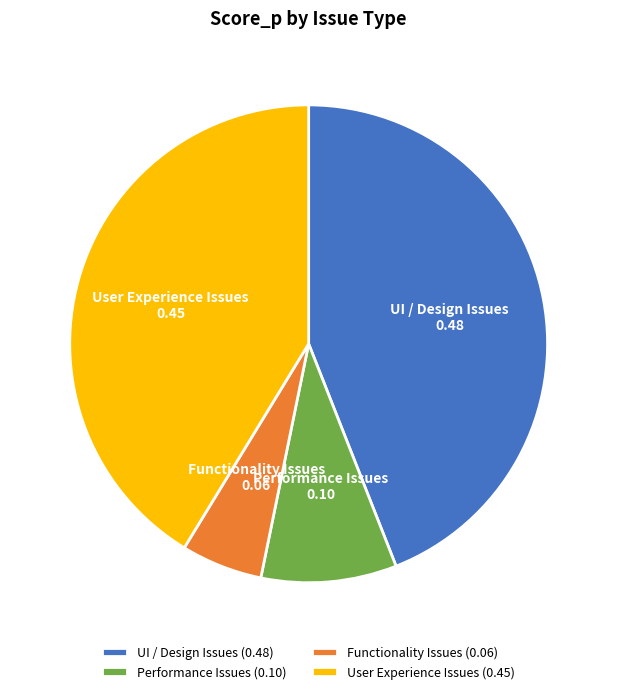

Which slice is the largest?

UI / Design Issues